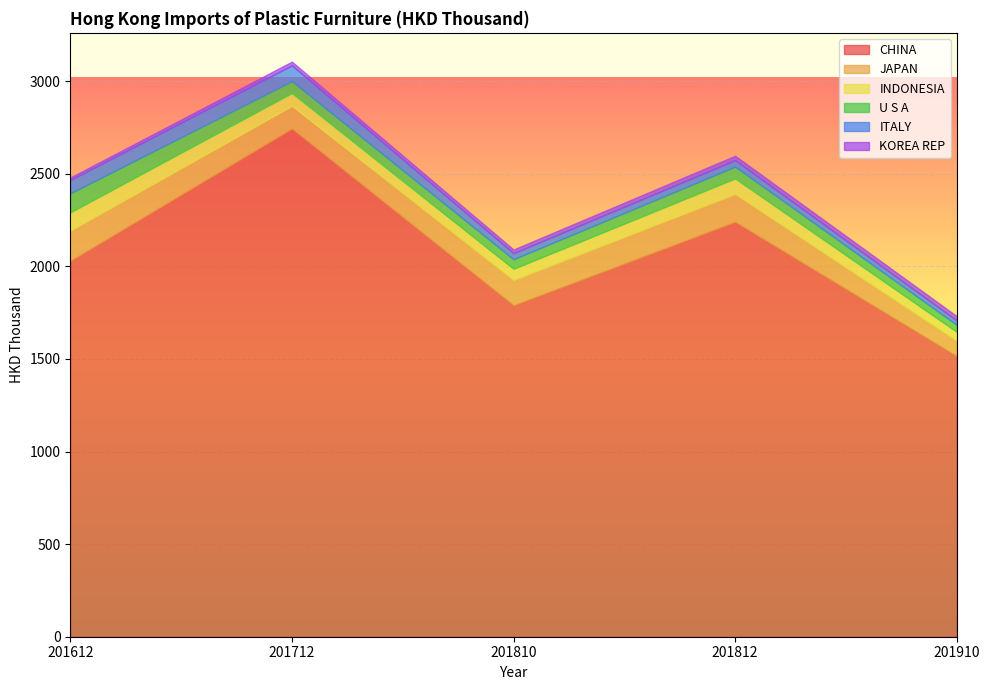

What is the smallest value displayed?

13.4